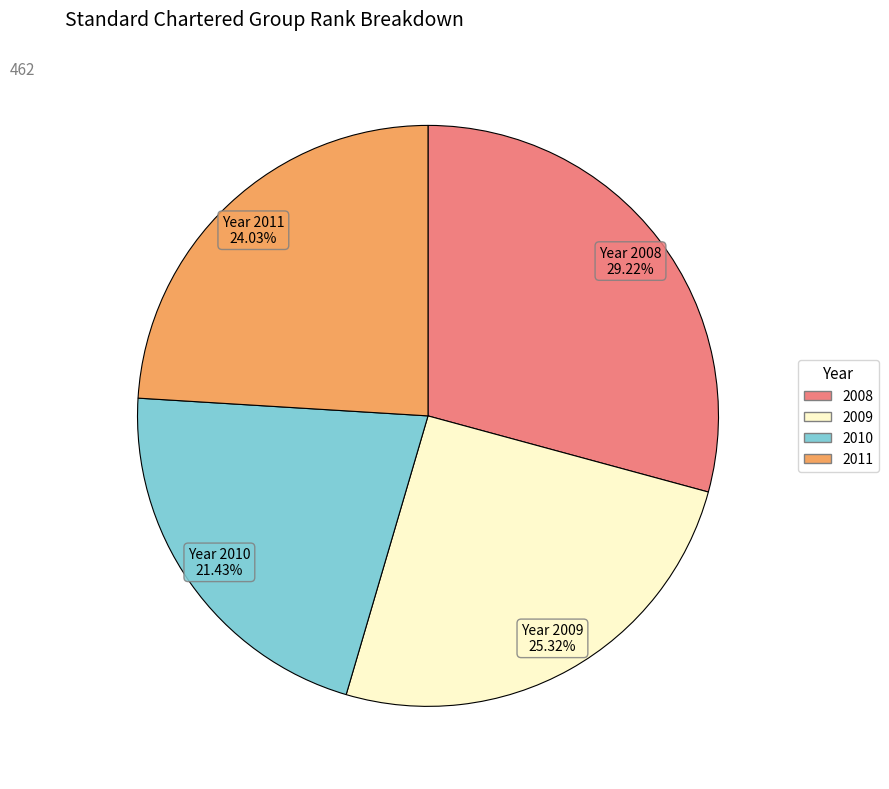

What is the smallest slice in the pie chart?

2010